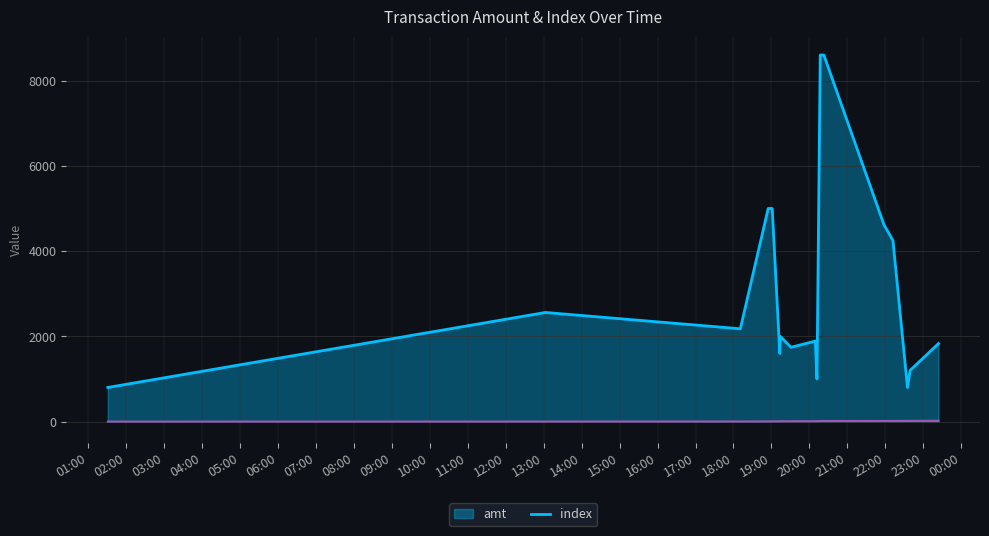

What is the label of the 10th point from the left?

2023-09-07 20:09:26